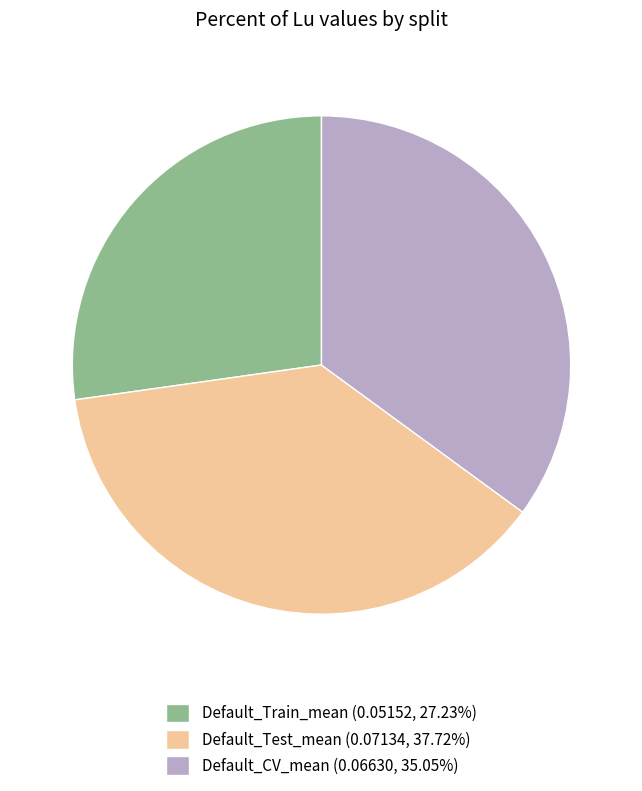

Between Default_Test_mean and Default_CV_mean, which is larger?

Default_Test_mean